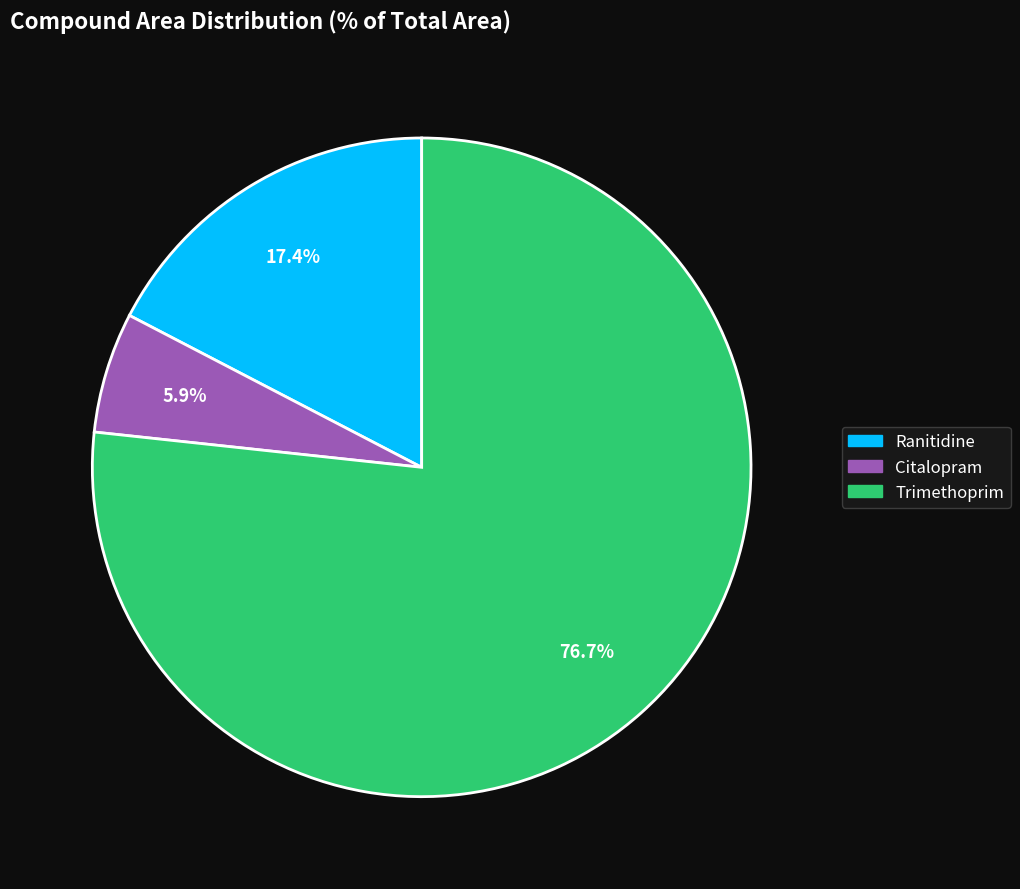

Is there a majority slice in this chart?

Yes